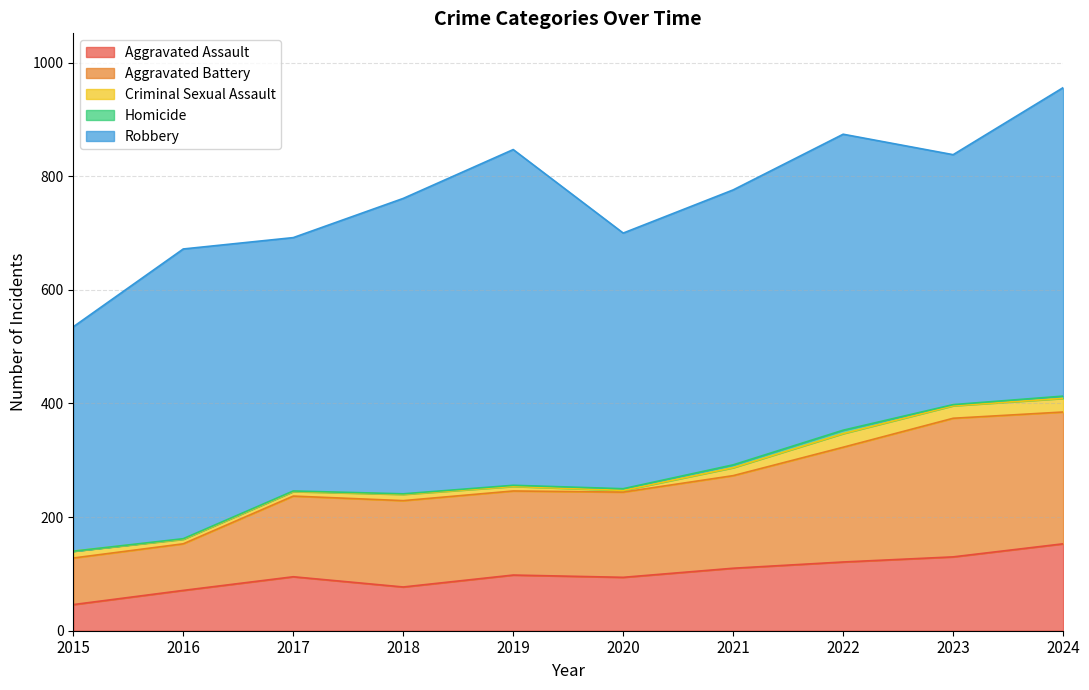

Is it true that Homicide equals 0 at 2015?

True